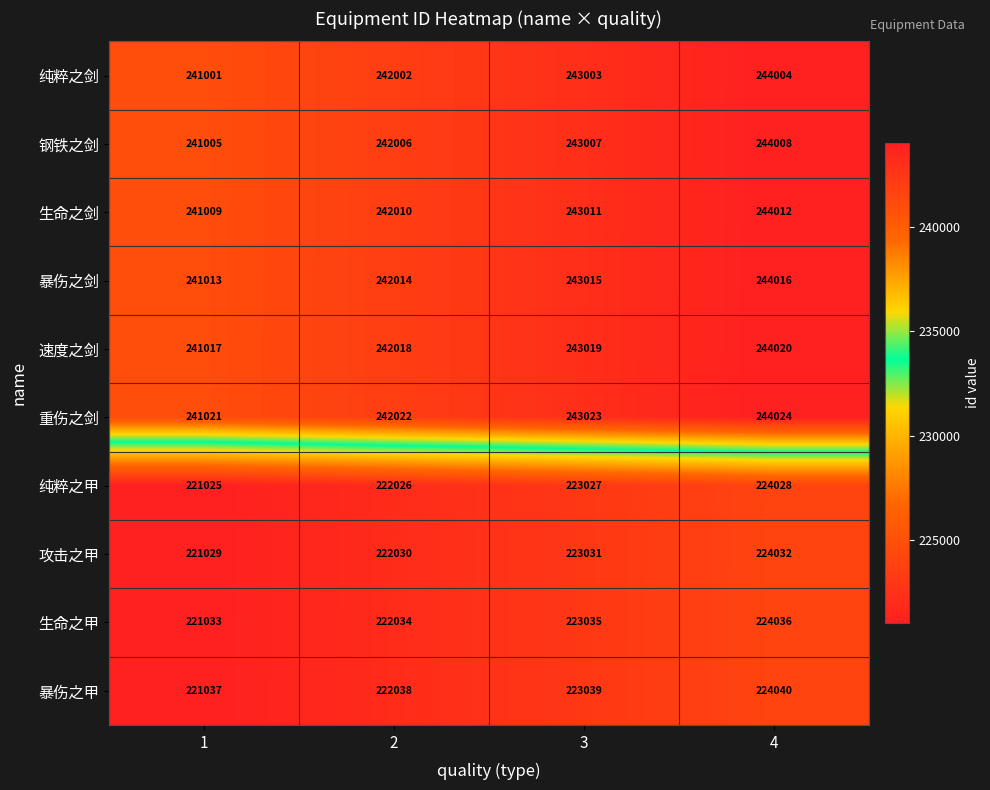

Rank the series at 3 from highest to lowest value.

重伤之剑, 速度之剑, 暴伤之剑, 生命之剑, 钢铁之剑, 纯粹之剑, 暴伤之甲, 生命之甲, 攻击之甲, 纯粹之甲